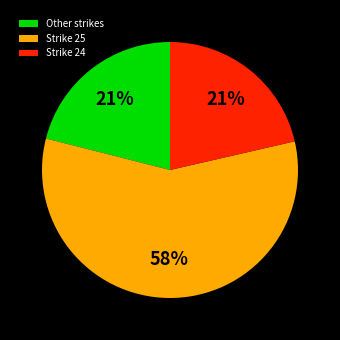

Is there a majority slice in this chart?

Yes